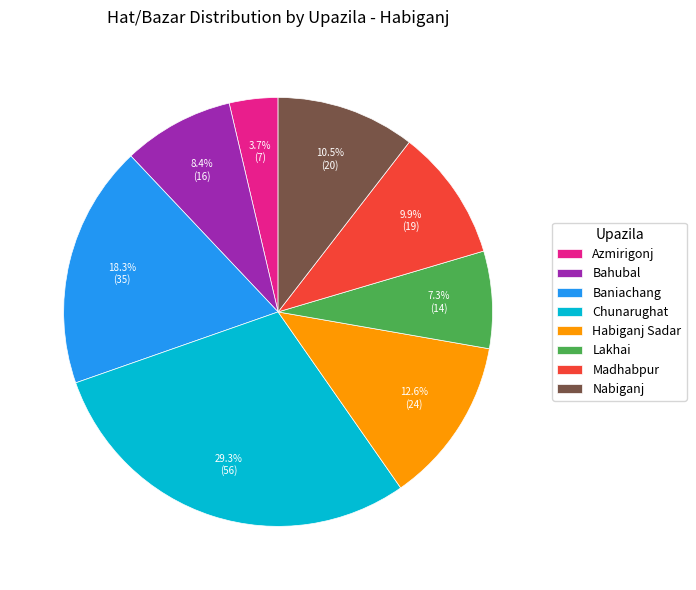

Which category has the biggest portion of the pie?

Chunarughat